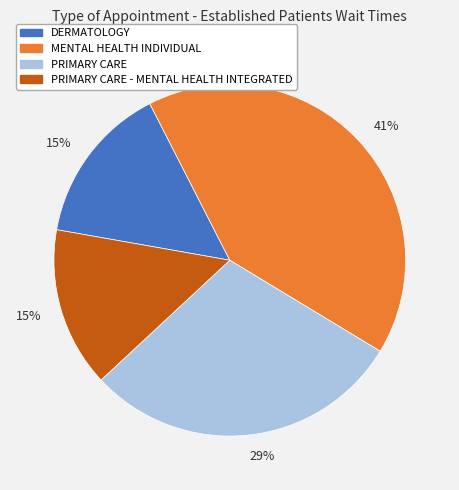

To the nearest percent, what is the average slice percentage?

25%